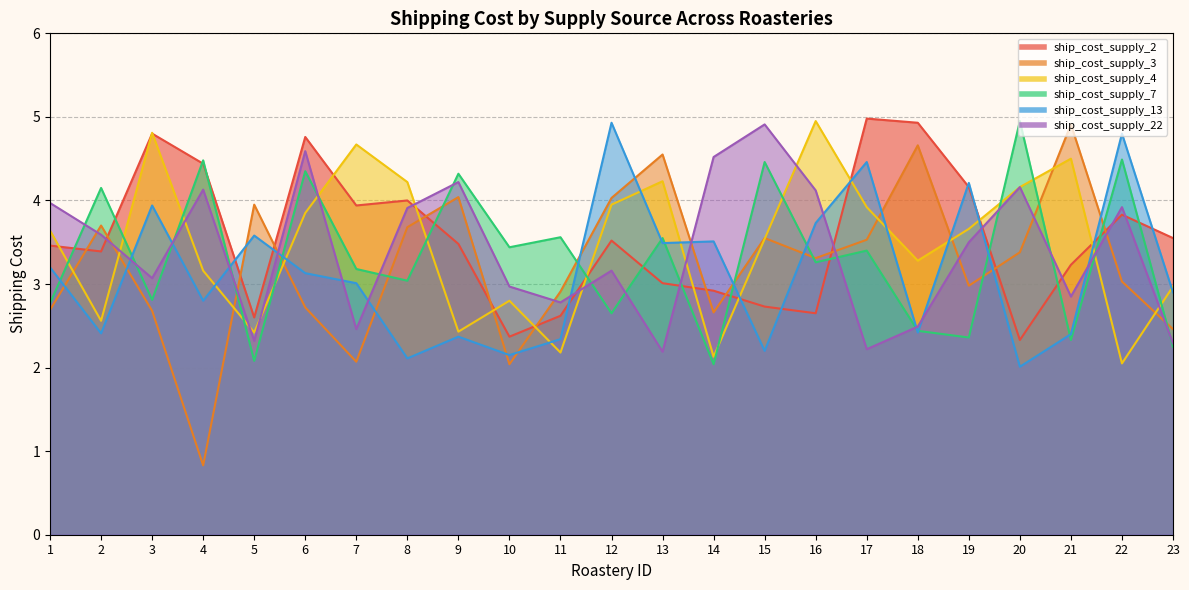

True or false: ship_cost_supply_7 has a value of 4.5 at 15.

True